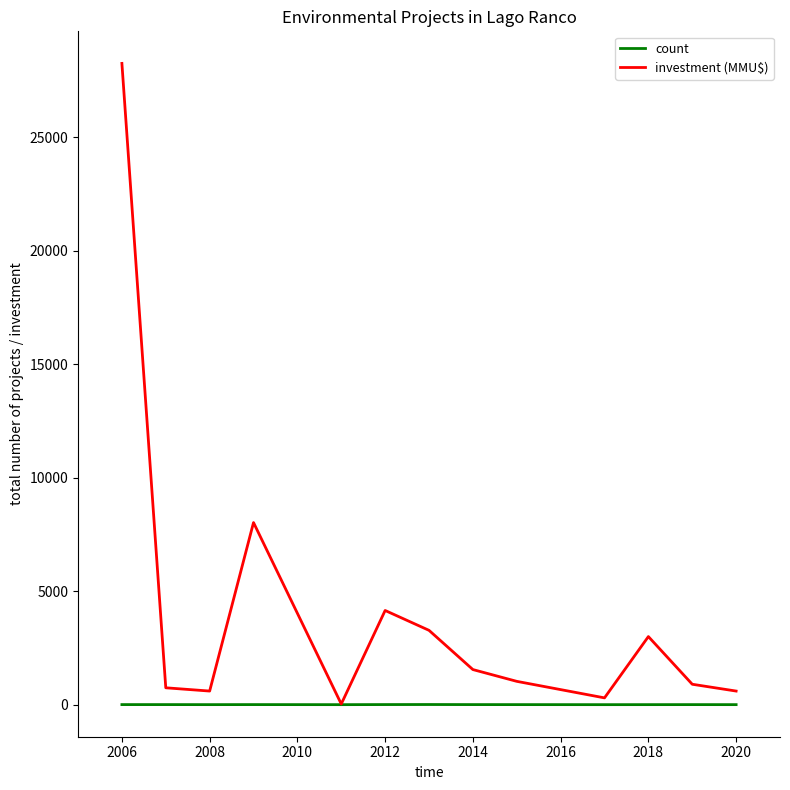

What are all the series names shown in the legend?

count, investment (MMU$)